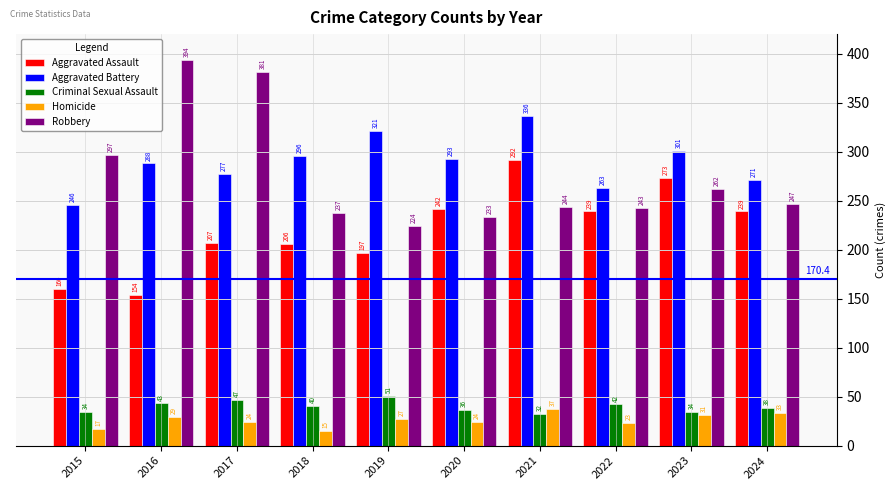

What is the difference between the Aggravated Battery values at 2015 and 2016?

42